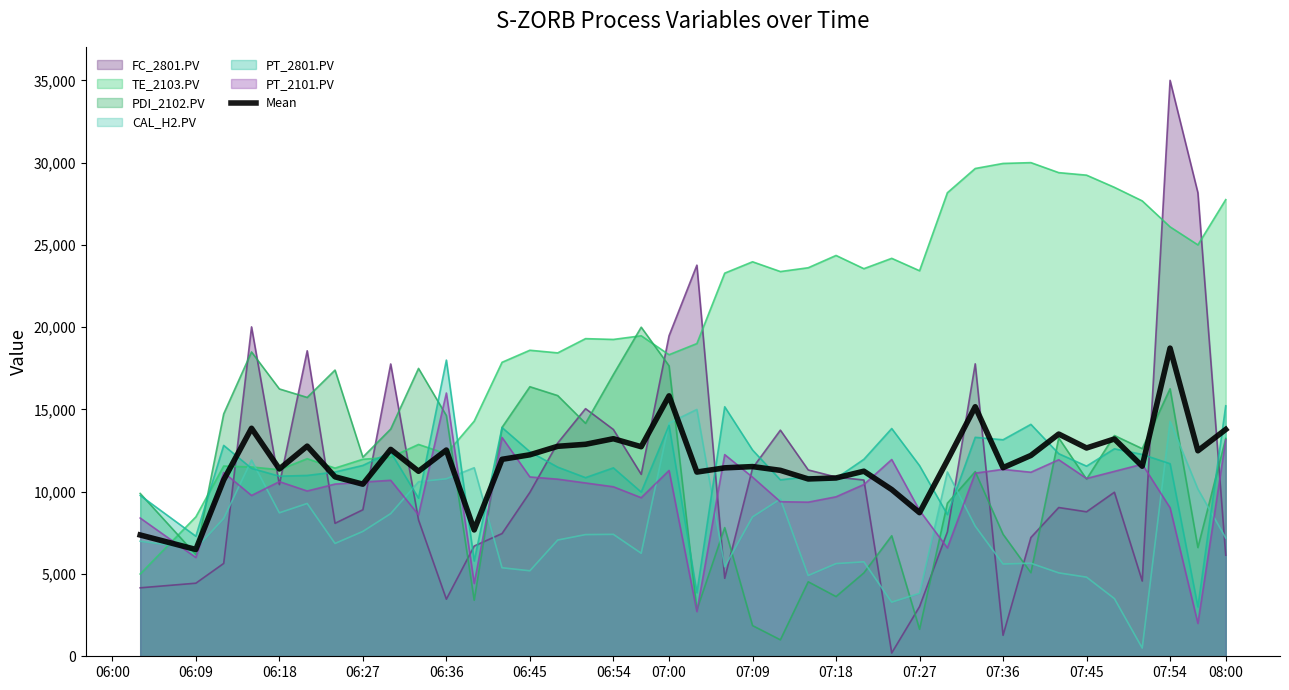

Which series has the largest range (max minus min)?

FC_2801.PV